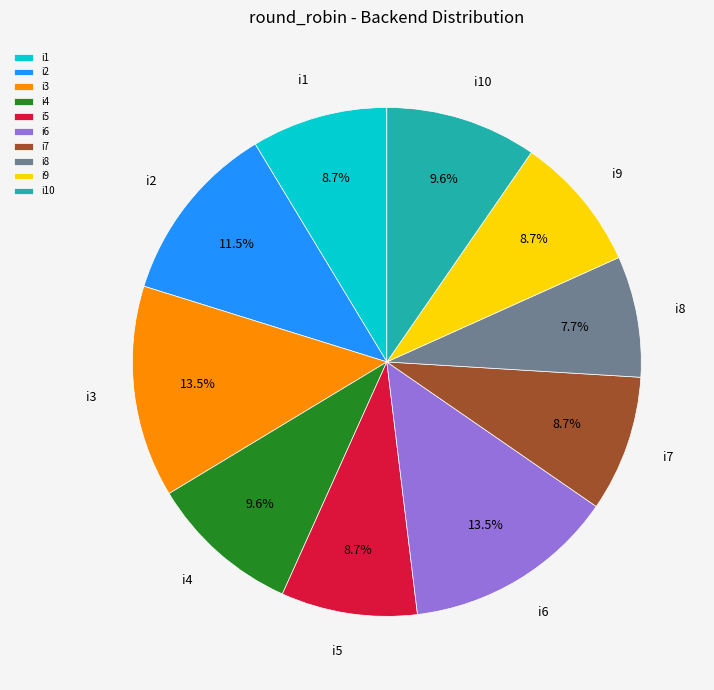

What percentage is NOT represented by i5?

91.3%